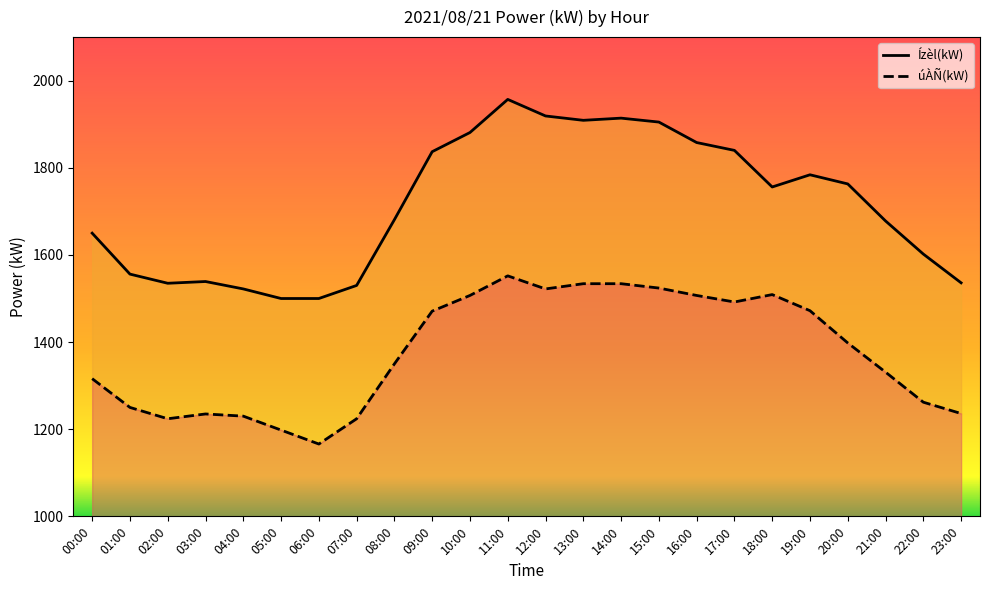

Between 01:00 and 23:00, which series saw the biggest shift?

Ízèl(kW)